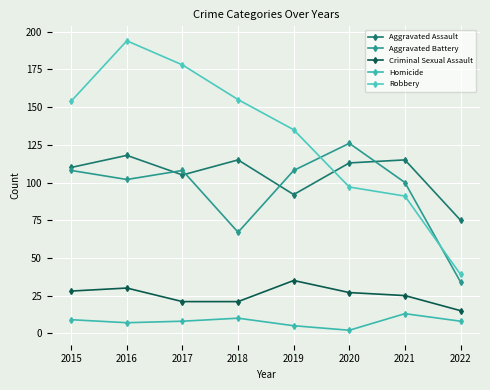

Is the value of Aggravated Battery at 2022 greater than the value of Aggravated Assault at 2019?

No